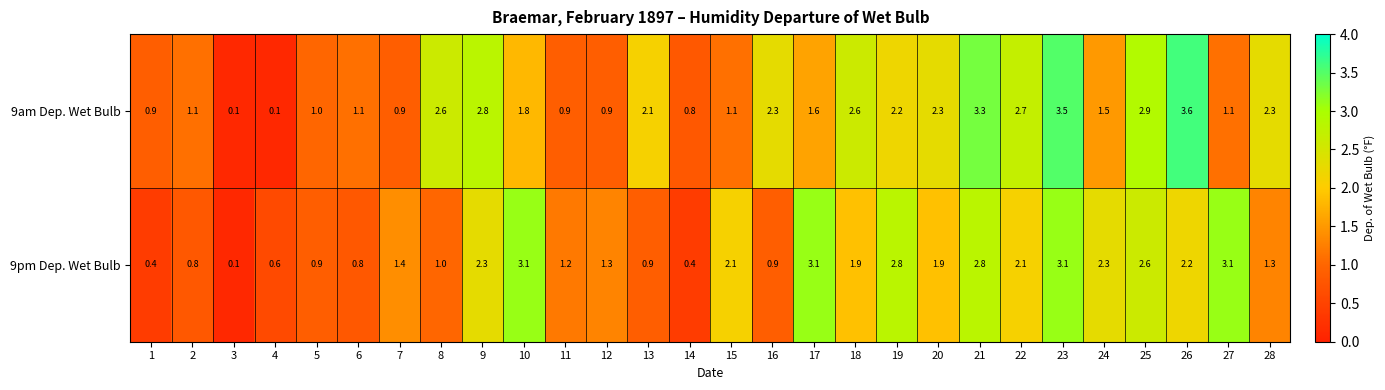

At which label is 9am Dep. Wet Bulb closest to 1?

5